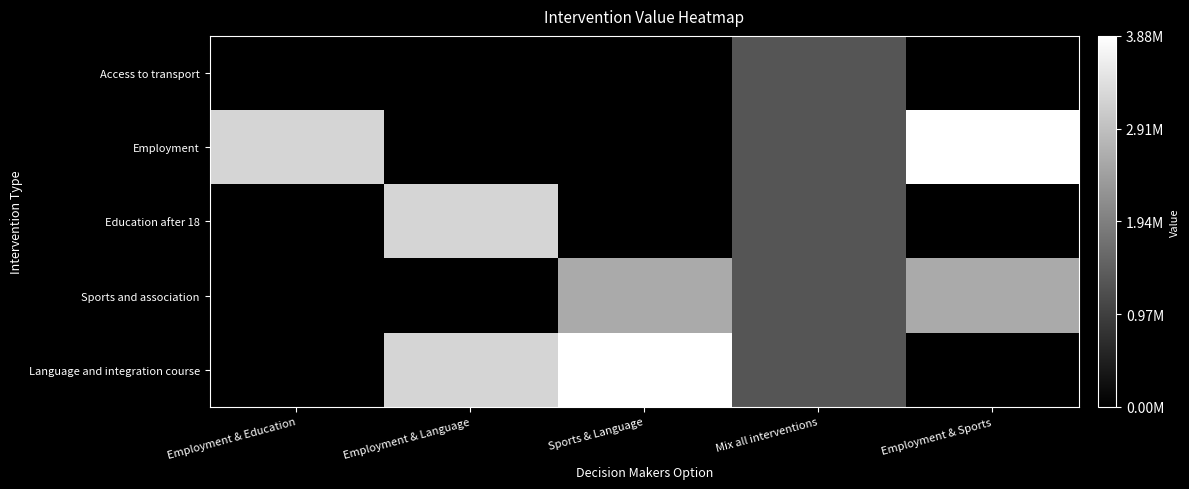

Between Mix all interventions and Employment & Sports, which series saw the biggest shift?

Employment